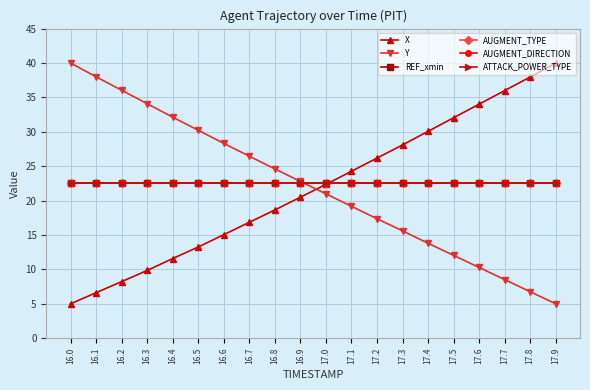

List the labels in order of X value, largest first.

17.9, 17.8, 17.7, 17.6, 17.5, 17.4, 17.3, 17.2, 17.1, 17.0, 16.9, 16.8, 16.7, 16.6, 16.5, 16.4, 16.3, 16.2, 16.1, 16.0